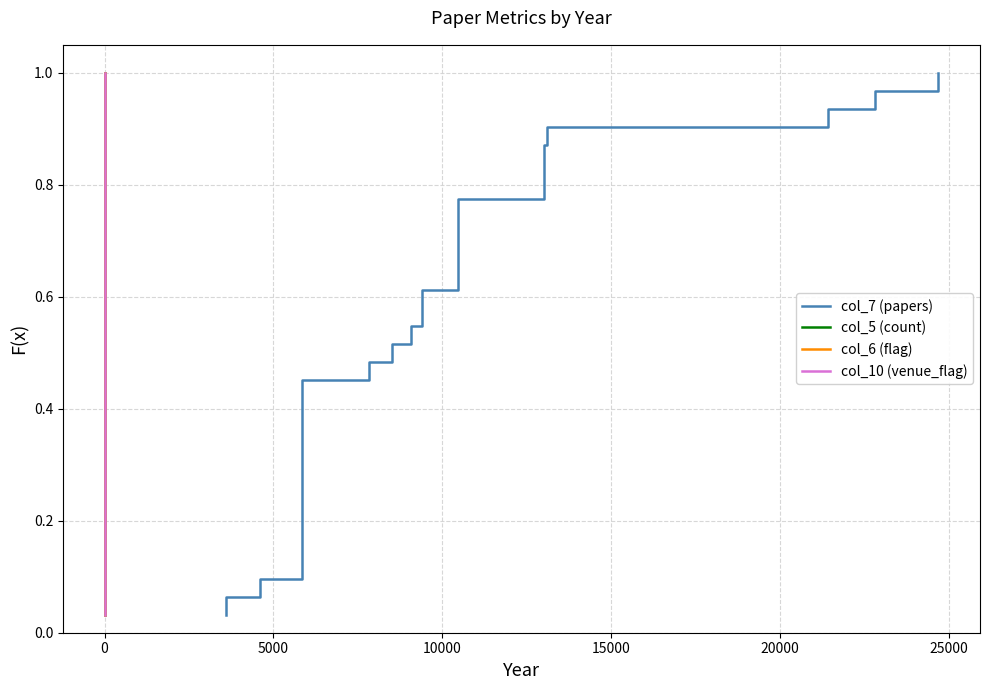

Is it true that col_6 (flag) equals 0.8 at 18?

False